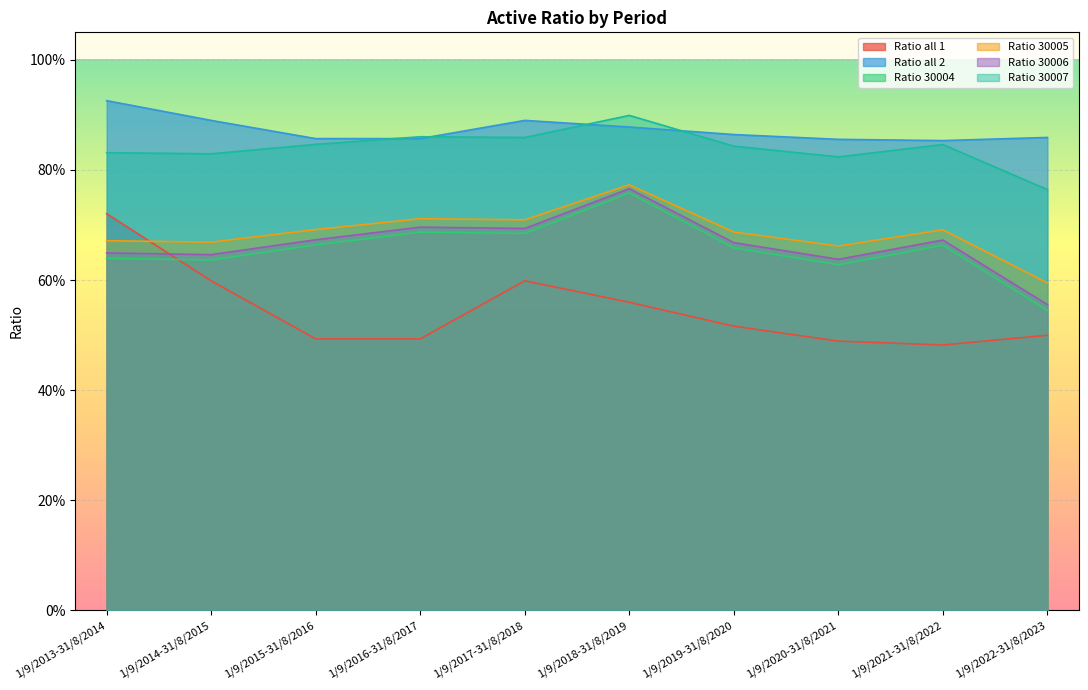

Is the value of Ratio 30004 at 1/9/2018-31/8/2019 greater than the value of Ratio 30005 at 1/9/2018-31/8/2019?

No